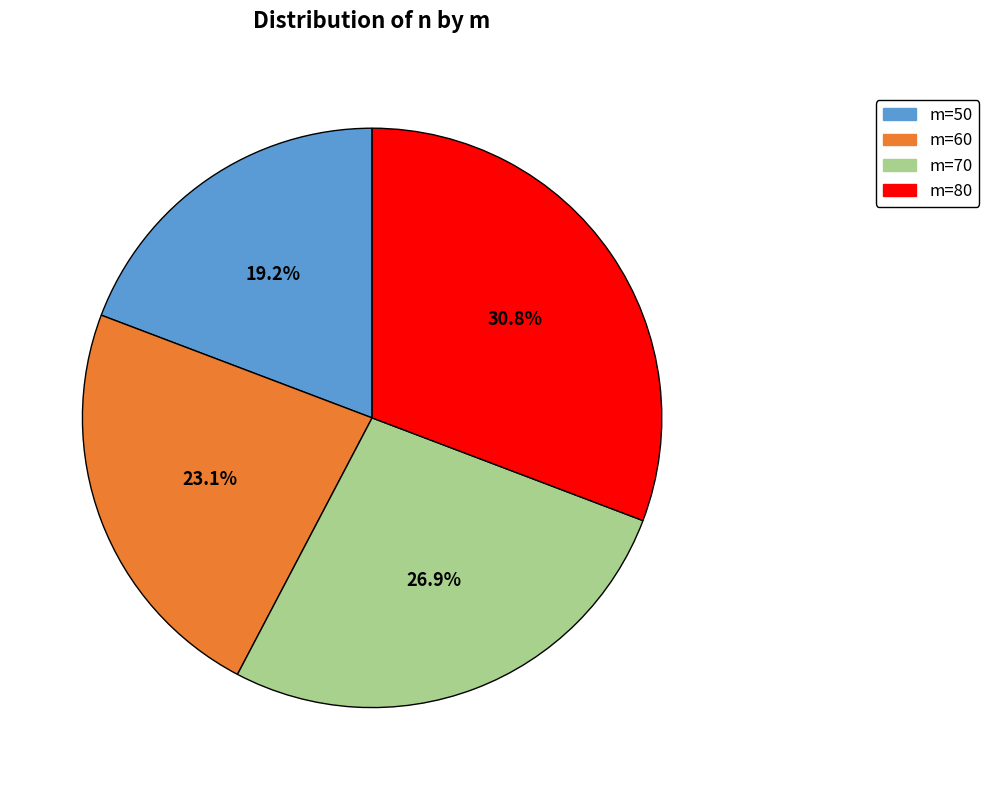

To the nearest percent, what percentage of the pie is m=50?

19%